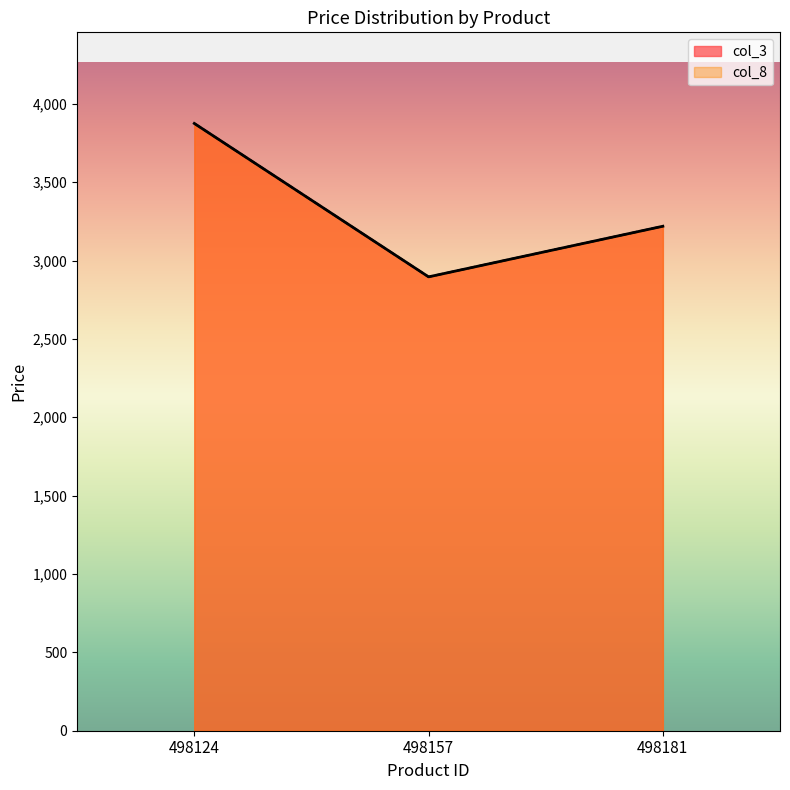

Reading right to left, what are all the values shown in this chart?

col_3: 3219	2896	3875
col_8: 3219	2896	3875